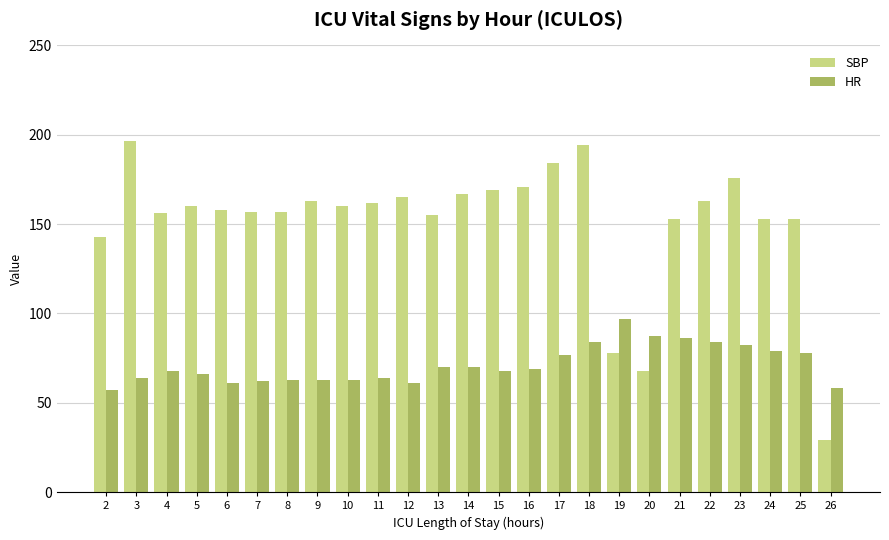

Which series has the largest range (max minus min)?

SBP